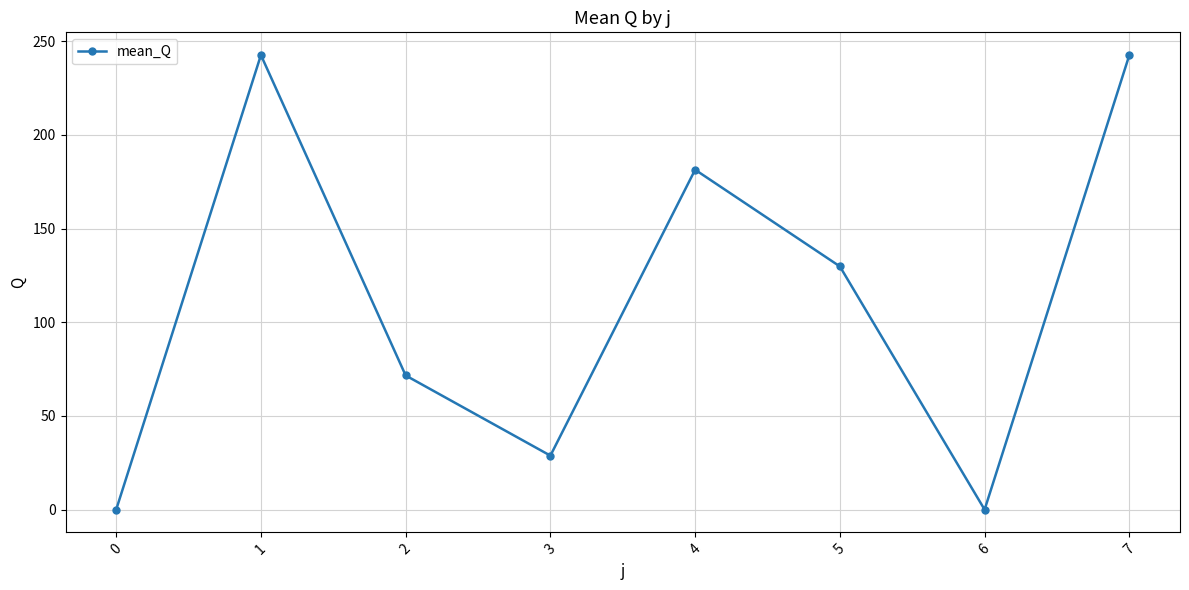

Which has a higher value, 0 or 4?

4